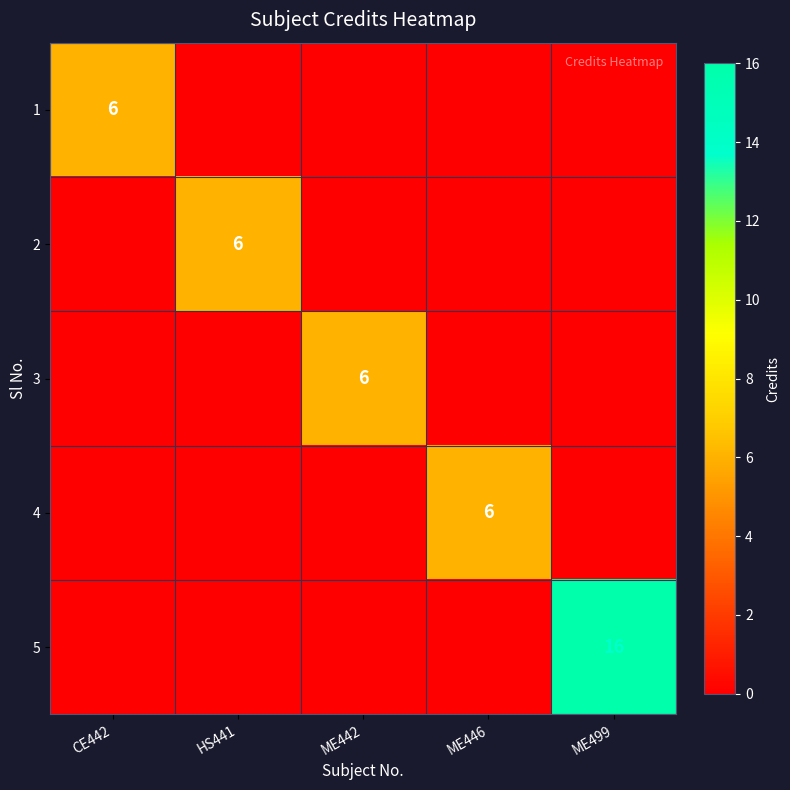

True or false: 4 has a value of 6 at ME446.

True